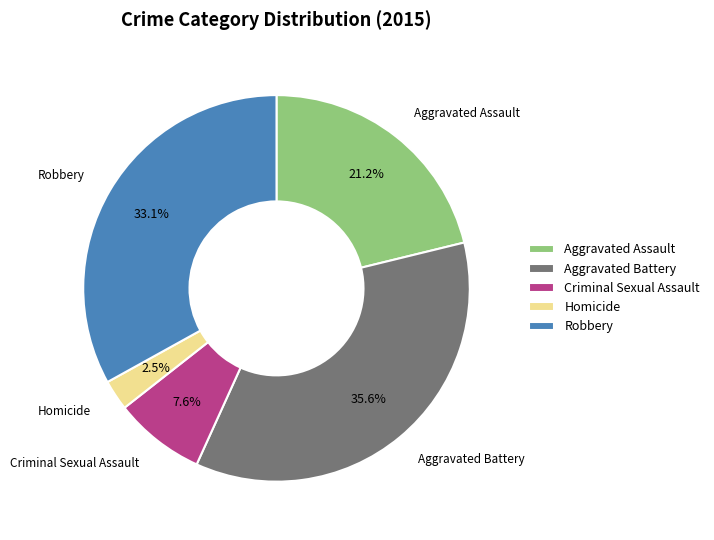

Does any single category account for the majority?

No